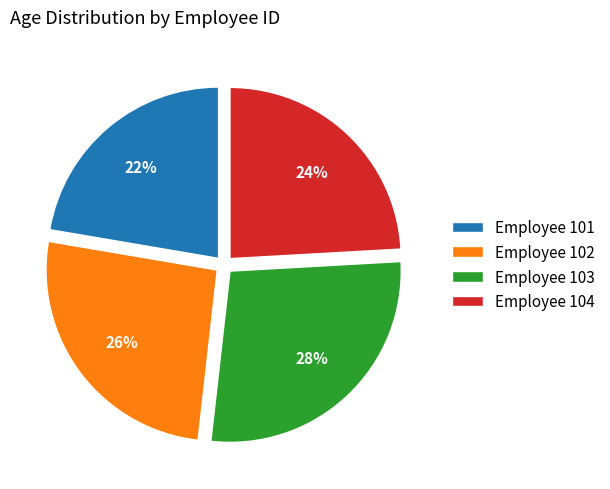

How many slices are in this pie chart?

4